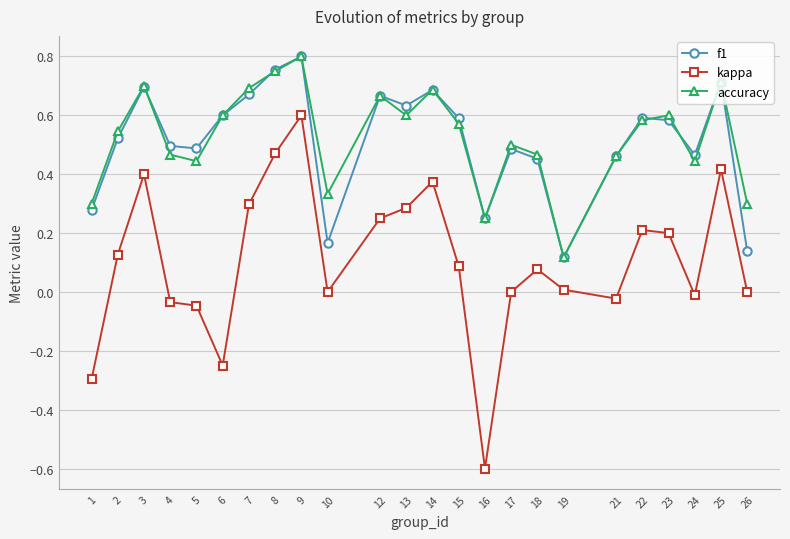

Where is the first local maximum for kappa?

3